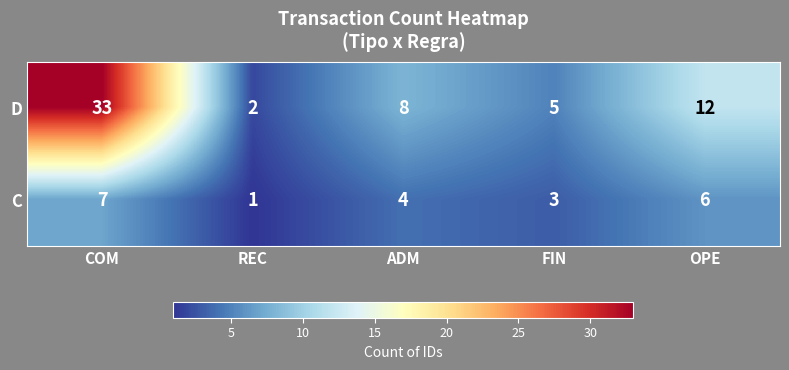

Which category has the highest value in the C series?

COM